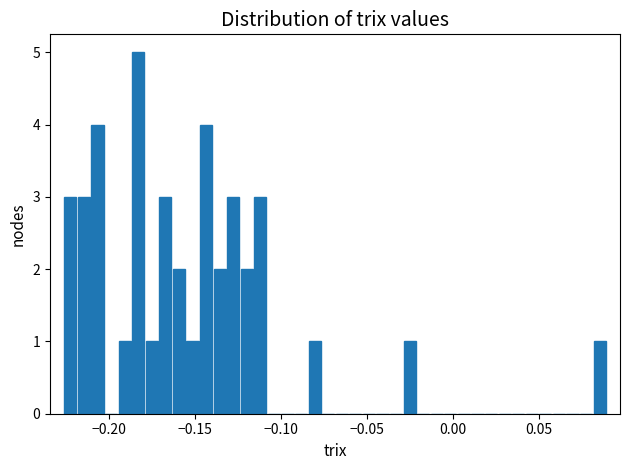

Read against the x-axis, roughly where is the centre of the tallest bar?

-0.185